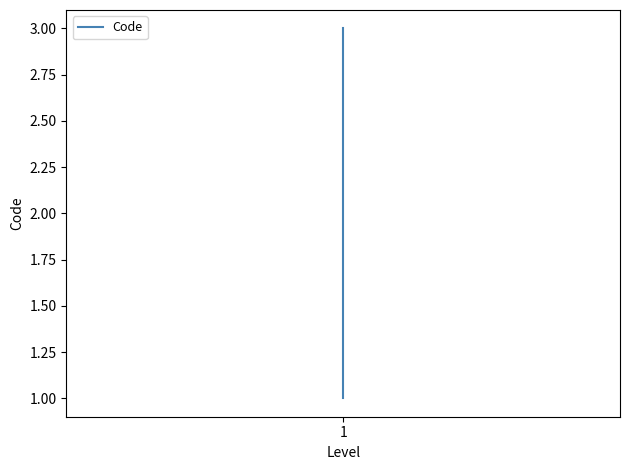

What is the difference between the maximum and minimum values?

2